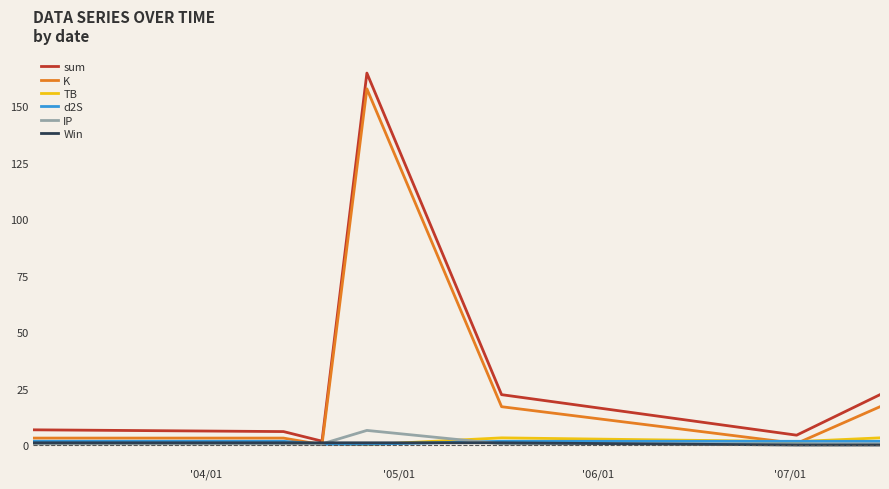

Which series has the largest range (max minus min)?

sum